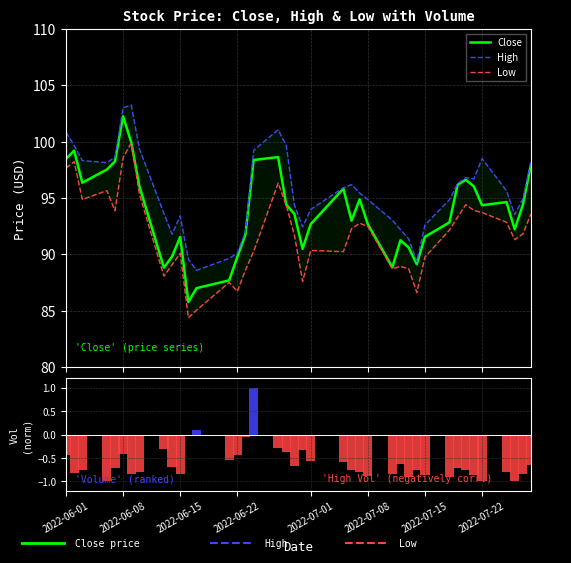

What is the value of the High bar at the 24th from the left?

96.2